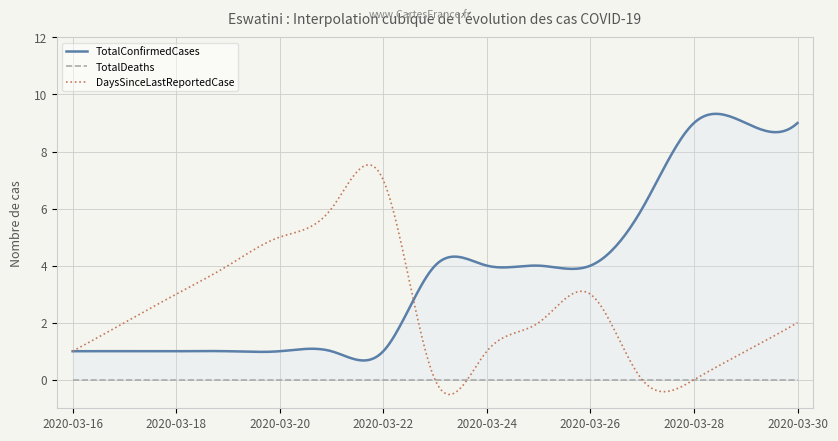

At which label does DaysSinceLastReportedCase reach its minimum?

2020-03-23